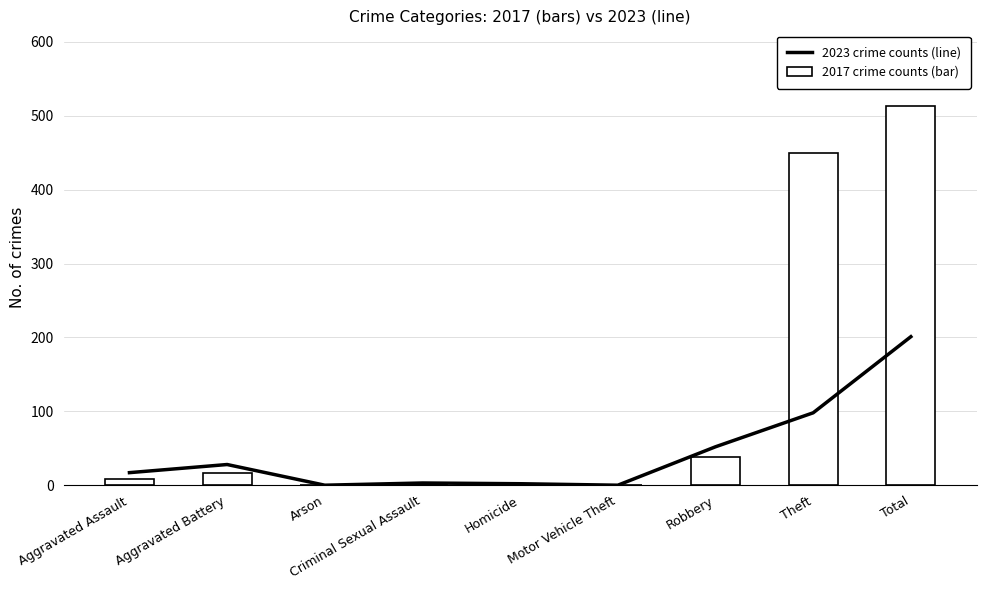

Does the chart contain any negative values?

No